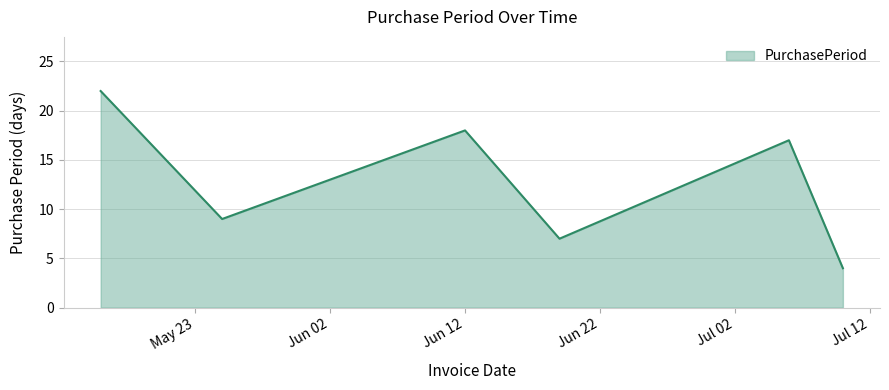

What is the difference between the maximum and minimum values?

18